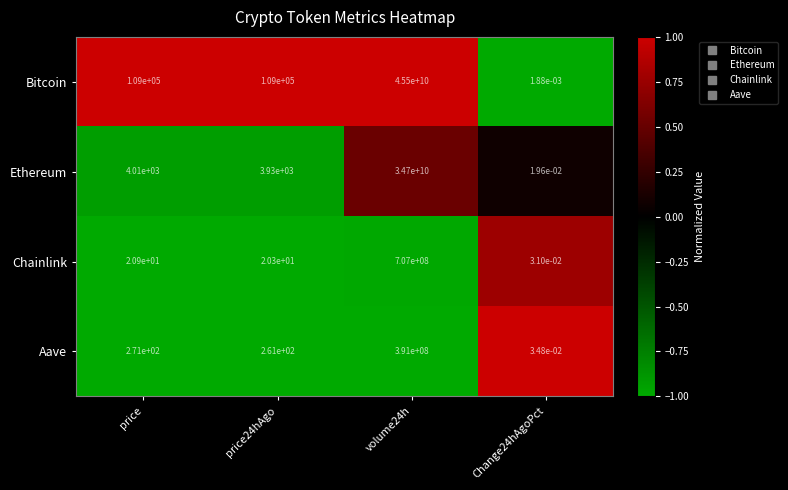

Which series has the widest spread of values?

Bitcoin